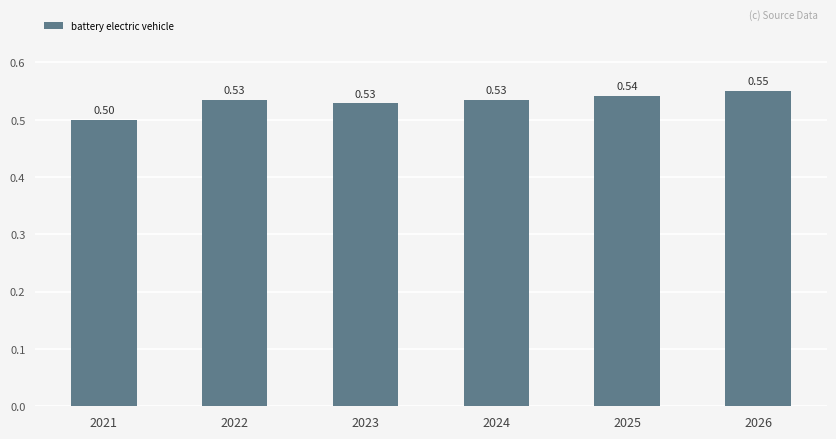

What is the value of the 6th bar from the left?

0.5